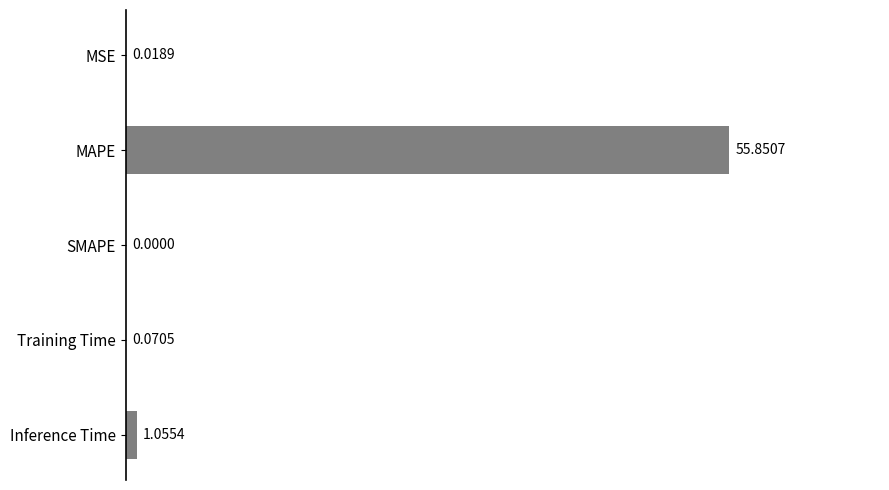

How many data points does each series have?

5